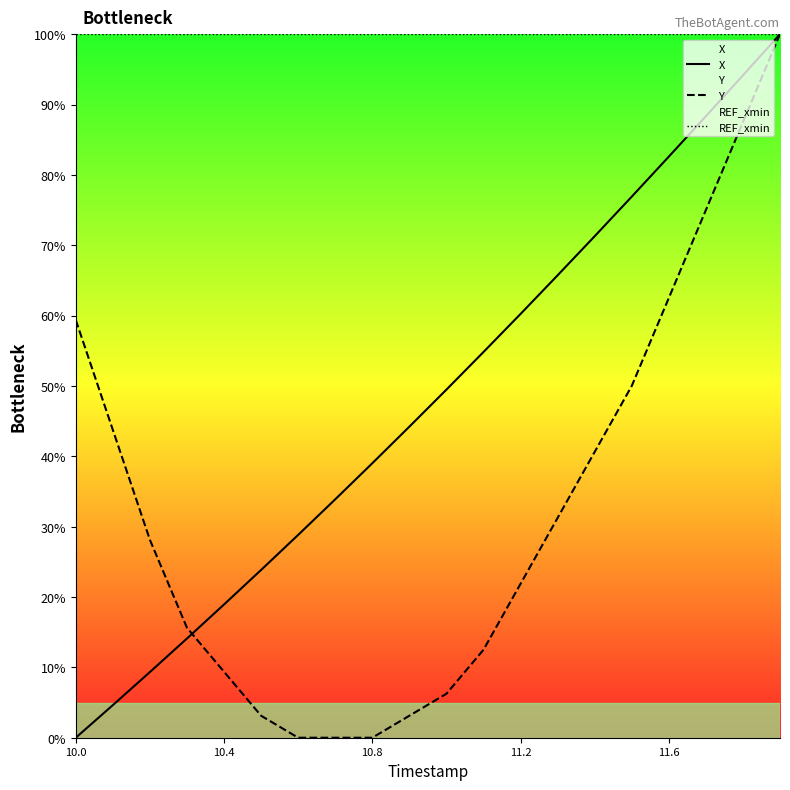

How many lines are shown in the chart?

3